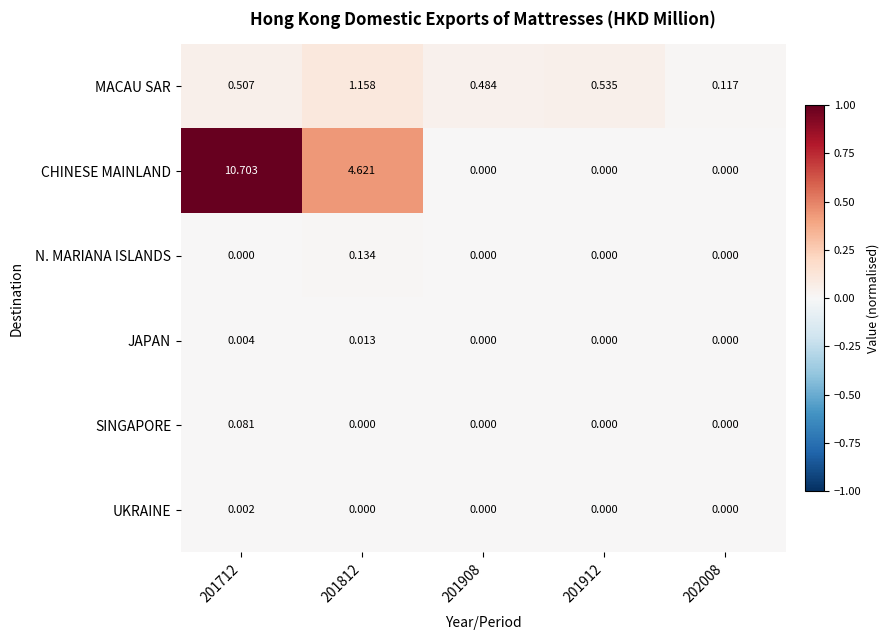

Is the value of UKRAINE at 201712 greater than the value of JAPAN at 201812?

No